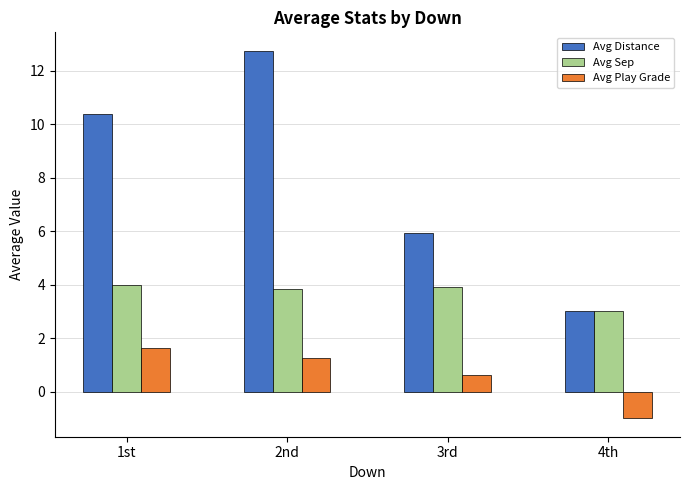

Between 2nd and 3rd, which series saw the biggest shift?

Avg Distance